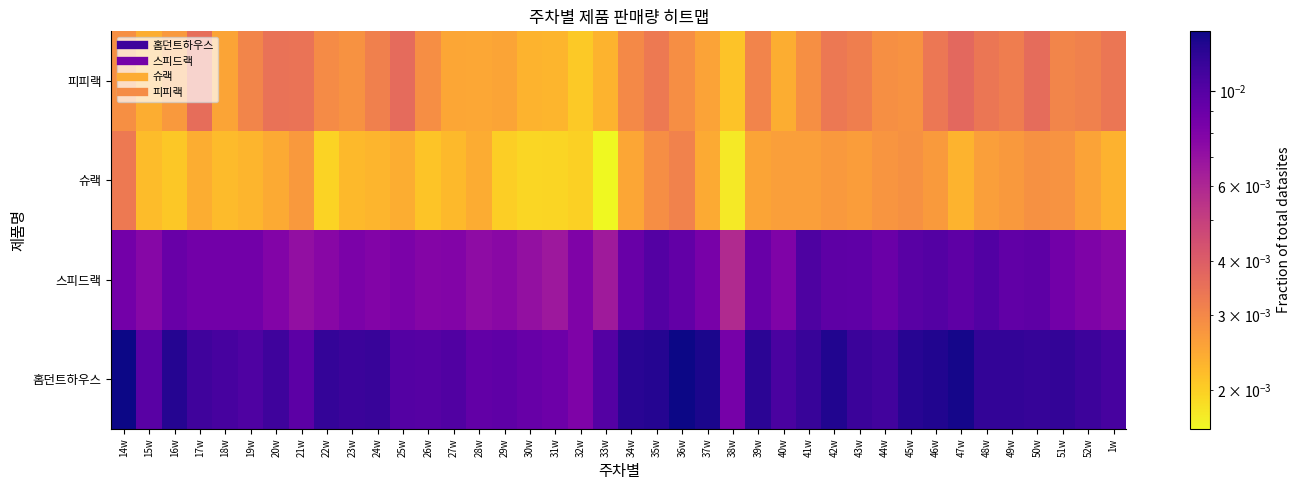

At which category is the sum across all series the highest?

36w